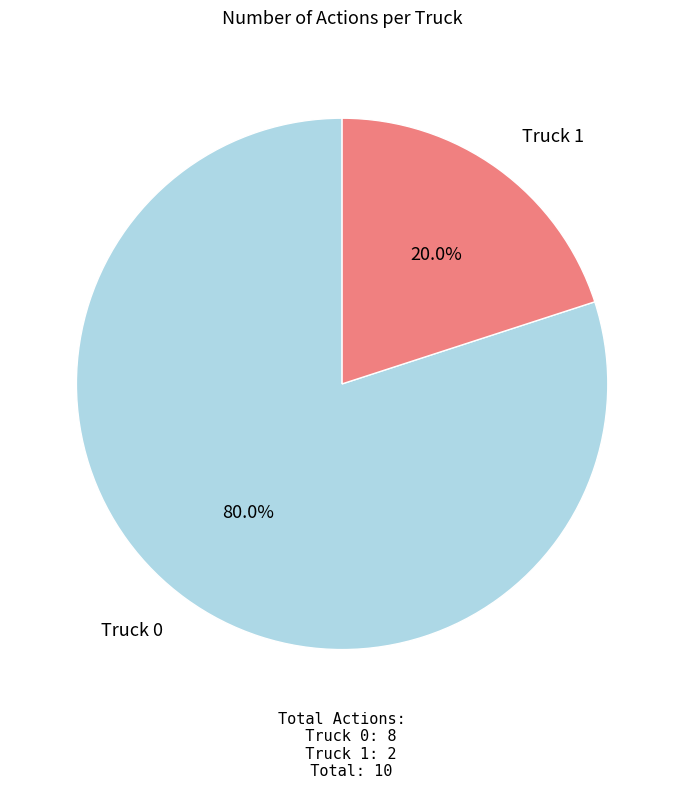

Is there a majority slice in this chart?

Yes